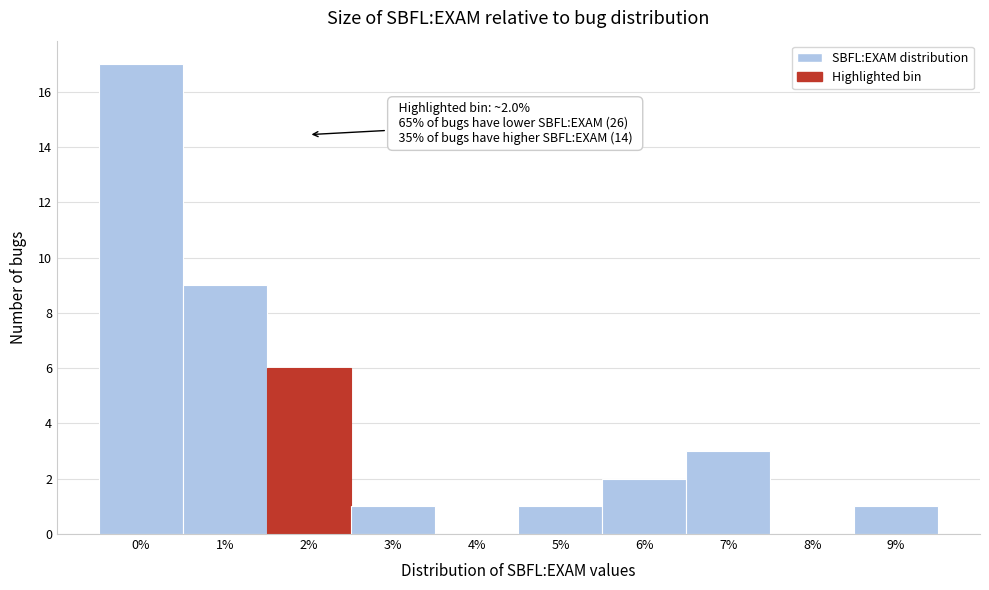

Reading right to left, what are all the values shown in this chart?

9%=1	8%=0	7%=3	6%=2	5%=1	4%=0	3%=1	2%=6	1%=9	0%=17